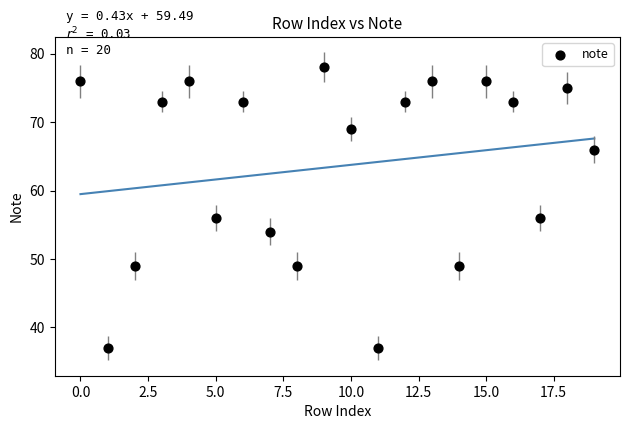

What is the range of Y values (max minus min)?

41